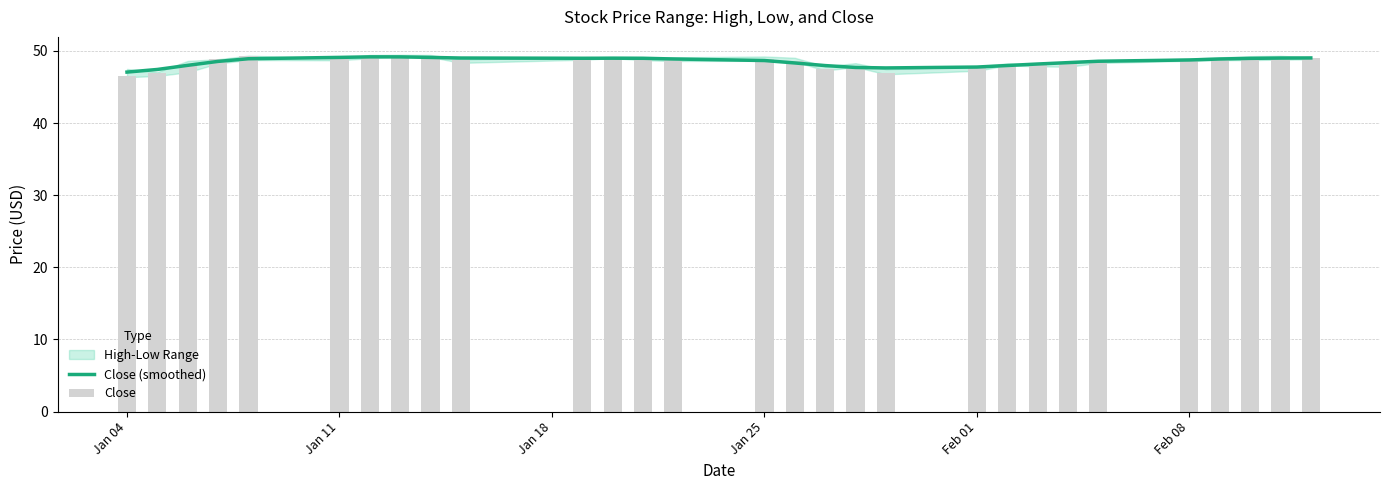

True or false: Close has a value of 63.4 at 20.

False